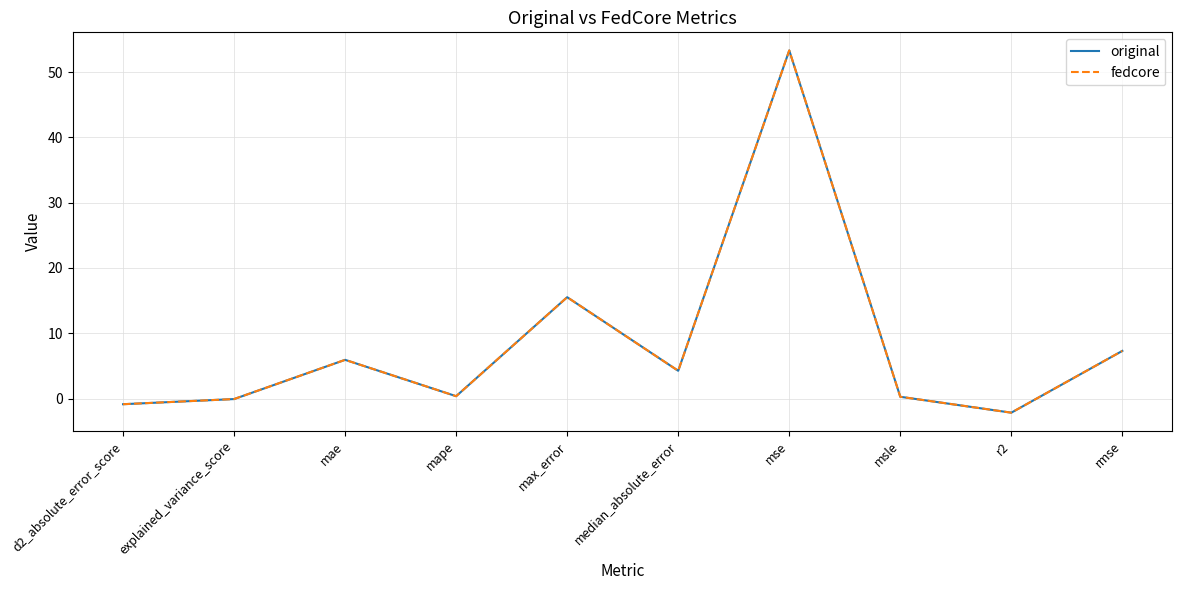

Is it true that fedcore equals 75.8 at mse?

False